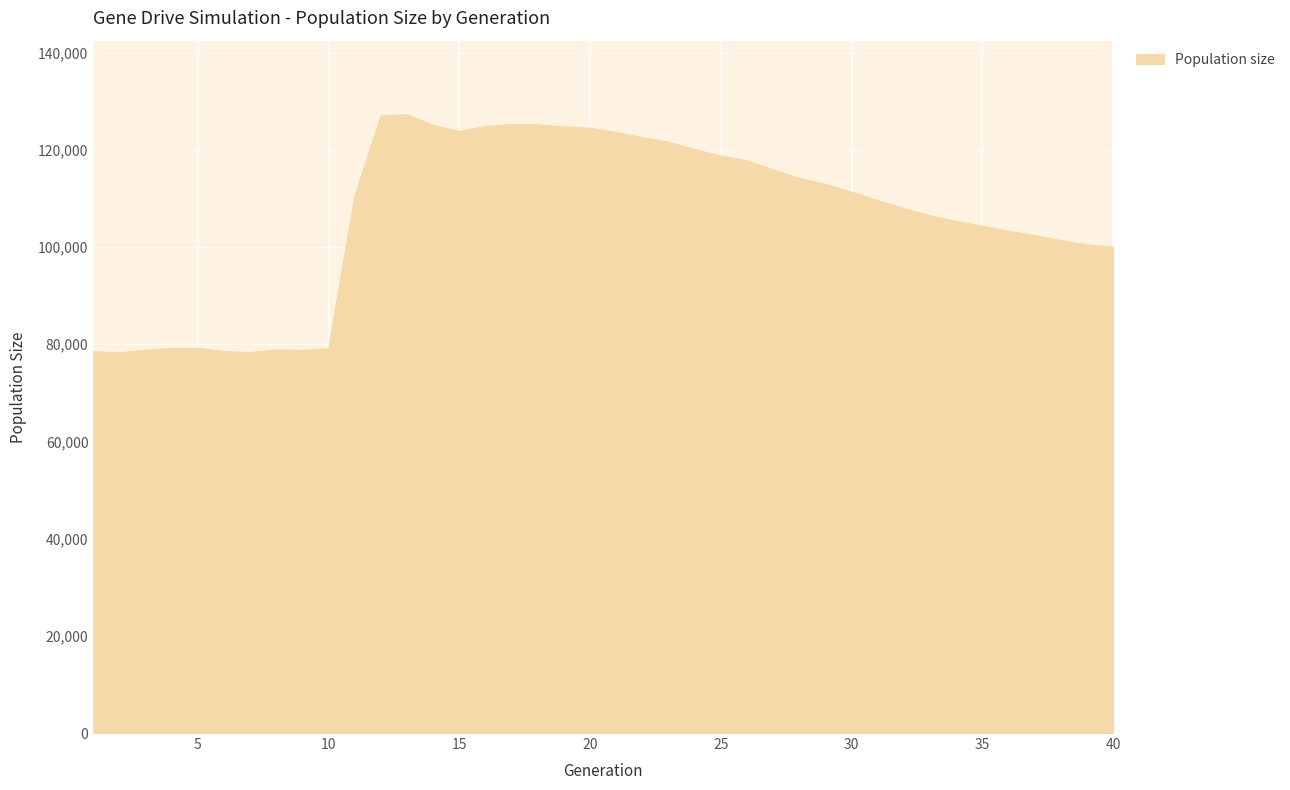

What is the difference between the maximum and minimum values?

48943